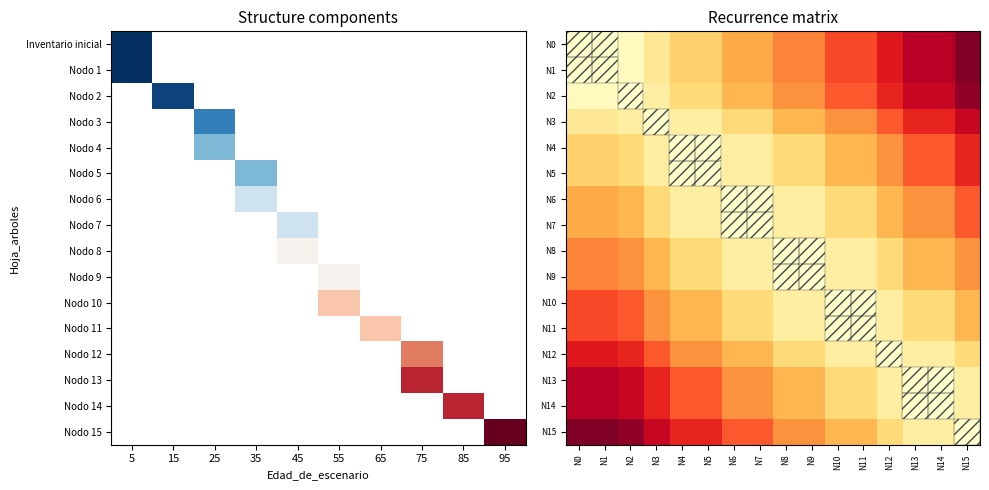

The value of row_5 at 25 is 8. True or false?

False